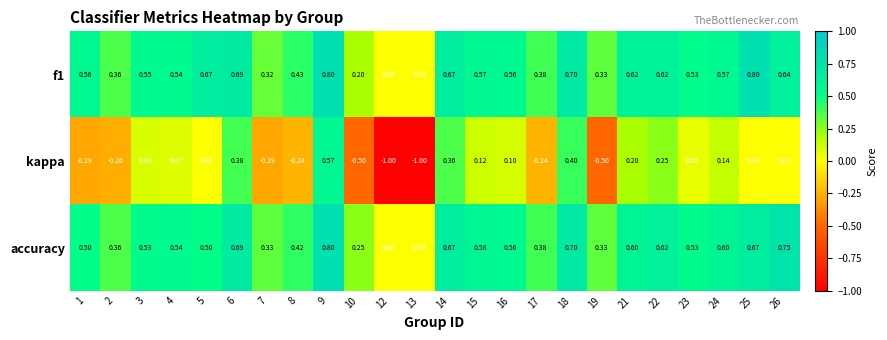

Which series changed the most between 10 and 15?

kappa